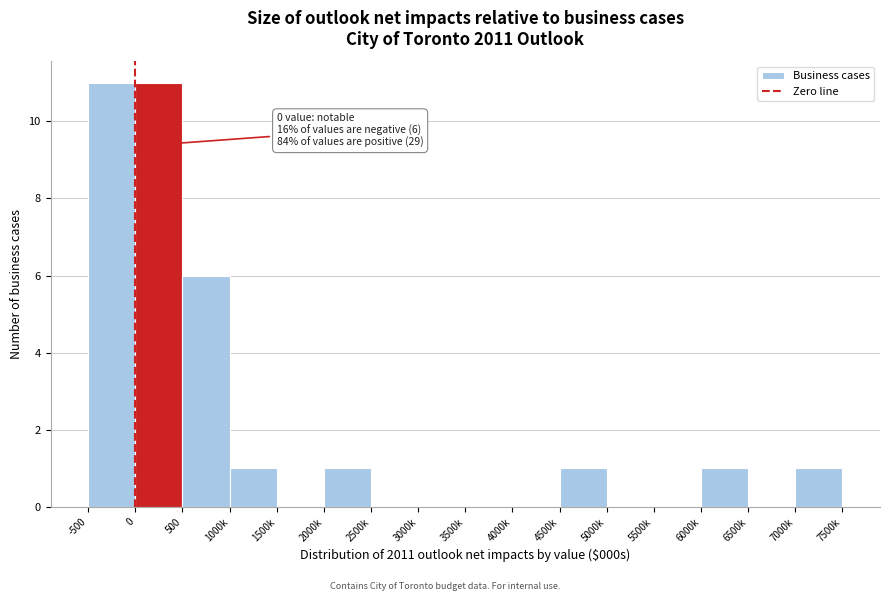

Reading right to left, list all the values displayed in this chart.

7000k=1	6500k=0	6000k=1	5500k=0	5000k=0	4500k=1	4000k=0	3500k=0	3000k=0	2500k=0	2000k=1	1500k=0	1000k=1	500=6	0=11	-500=11